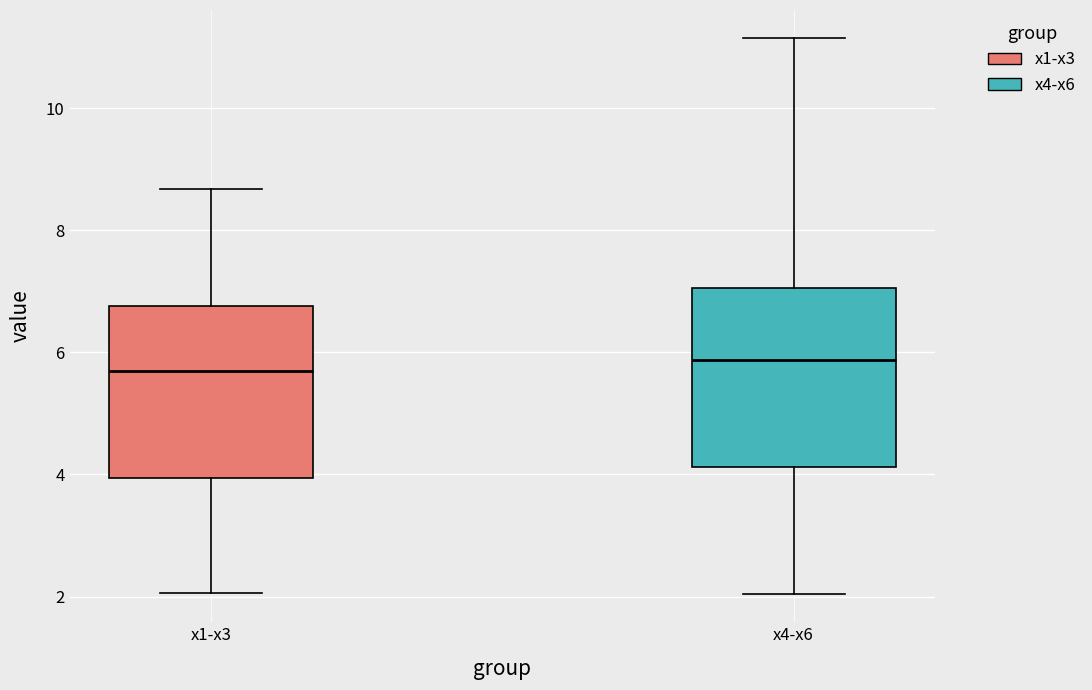

Reading left to right, transcribe this box plot: for each box, give where its median line is, the range the box spans, and where its two whiskers end, as read against the y-axis. The values are not printed on the chart, so give them approximately, as read against the axis.

x1-x3: median 5.6, box 4.0 to 6.8, whiskers 2.0 to 8.6
x4-x6: median 5.8, box 4.2 to 7.0, whiskers 2.0 to 11.2